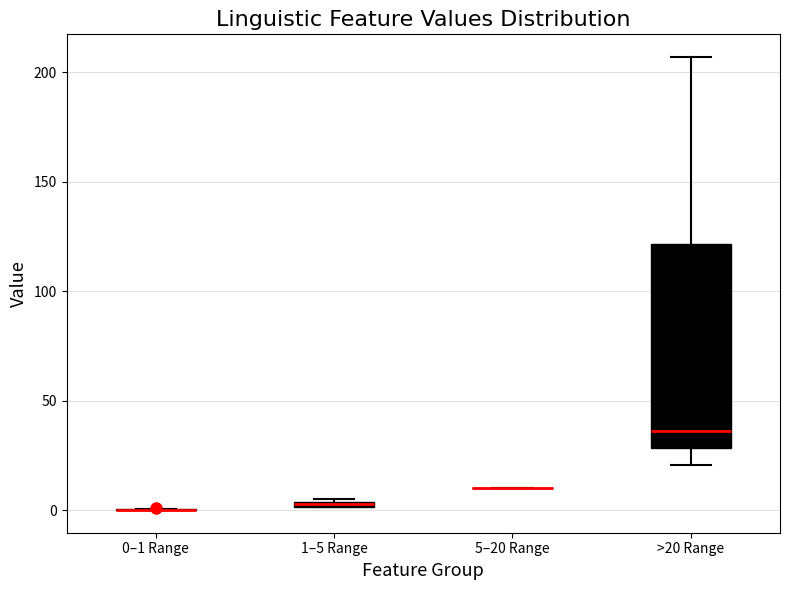

Where is the upper edge of the box for 1–5 Range on the y-axis? The values are not printed on the chart, so give them approximately, as read against the axis.

5